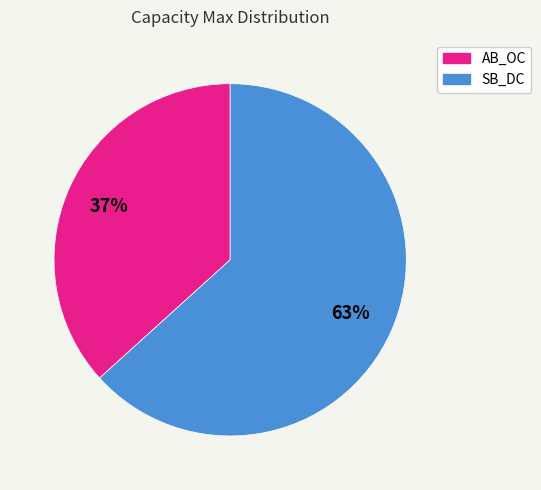

What percentage is the AB_OC slice, to the nearest percent?

37%